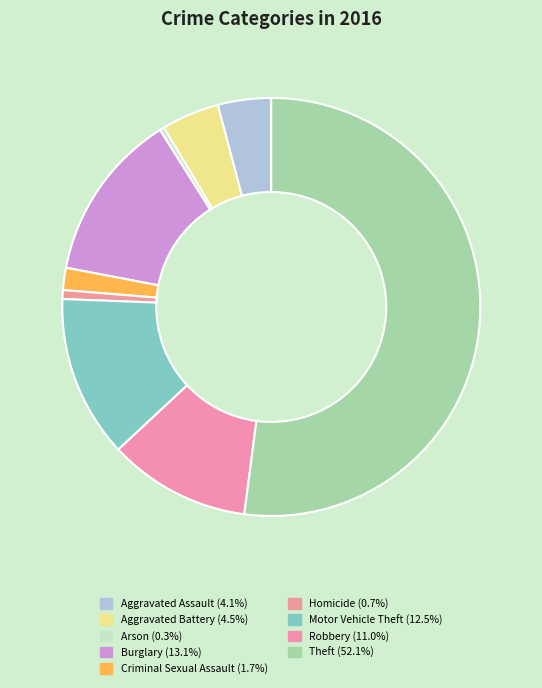

The Arson slice represents 0% of the pie. True or false?

True